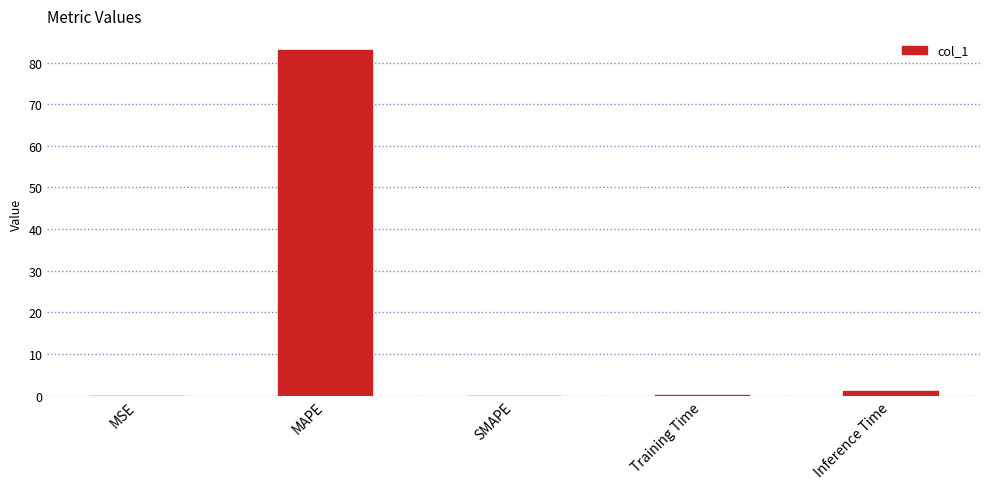

The chart shows a value of 82.9 at MAPE. True or false?

True